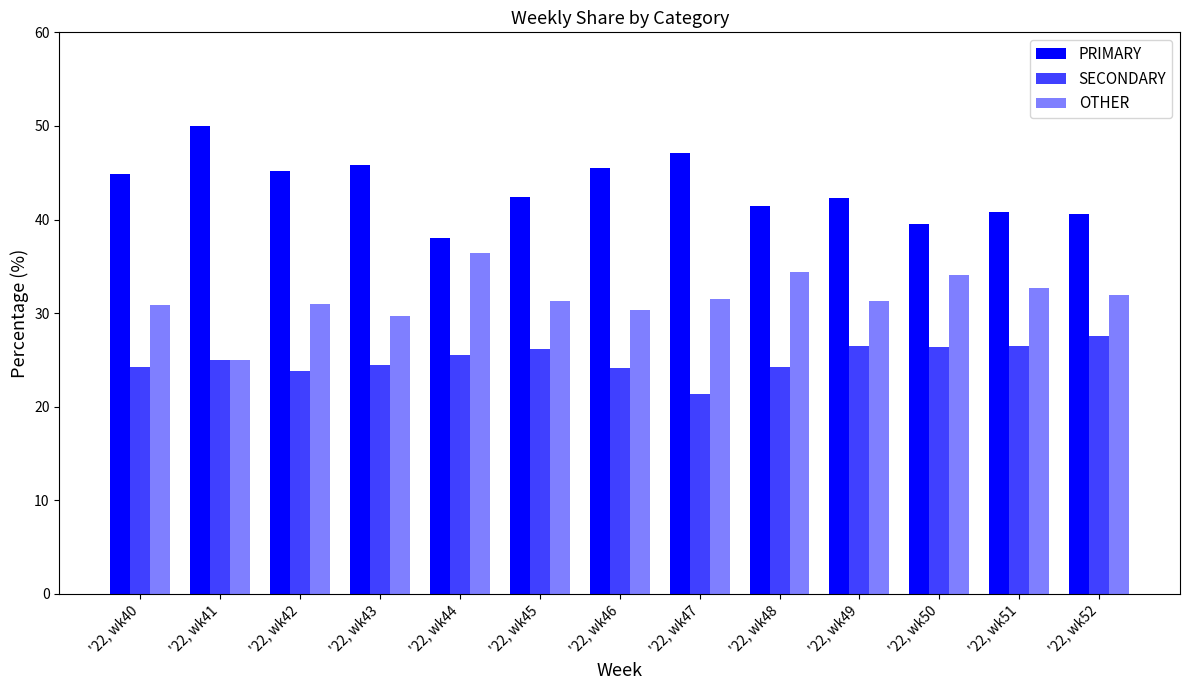

Does the chart contain any negative values?

No